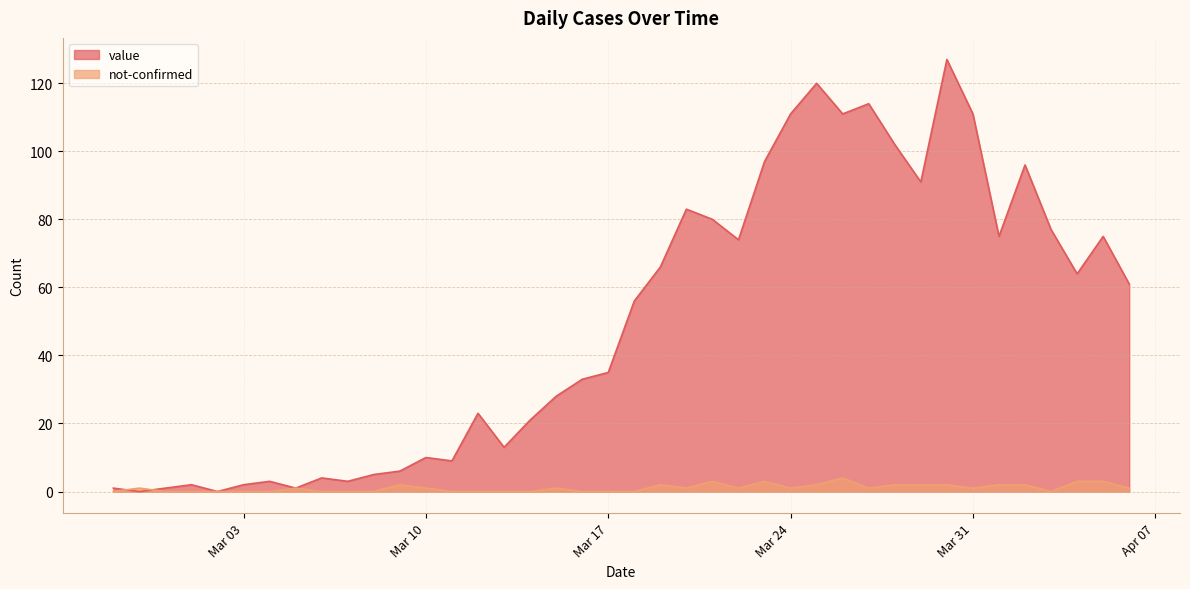

True or false: not-confirmed and value intersect in this chart.

True